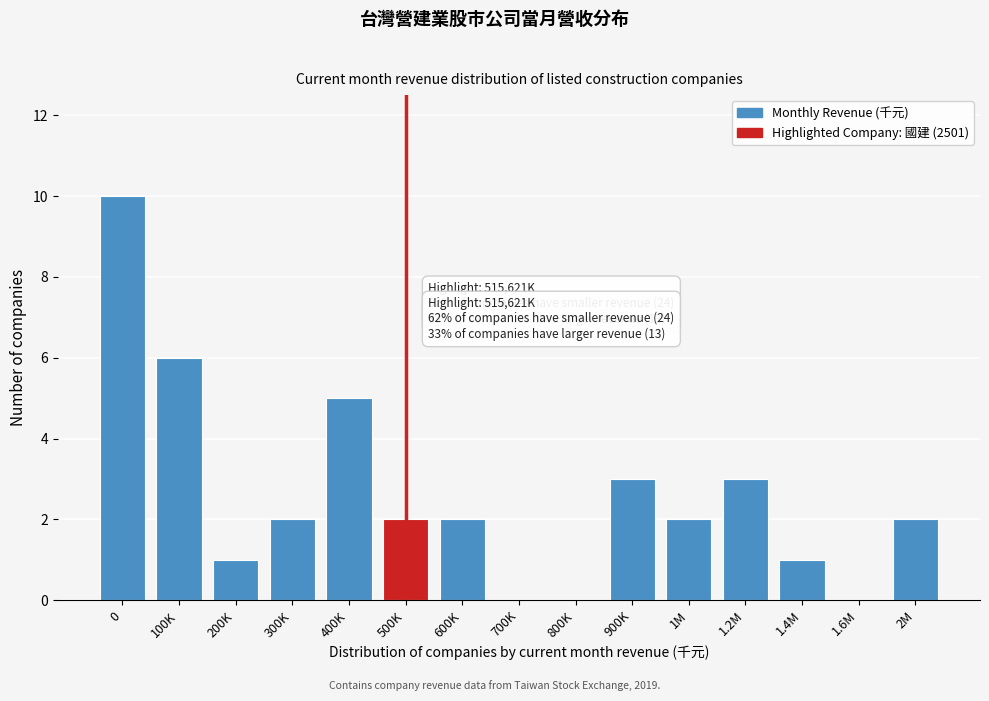

Reading left to right, list all the values displayed in this chart.

0=10	100K=6	200K=1	300K=2	400K=5	500K=2	600K=2	700K=0	800K=0	900K=3	1M=2	1.2M=3	1.4M=1	1.6M=0	2M=2